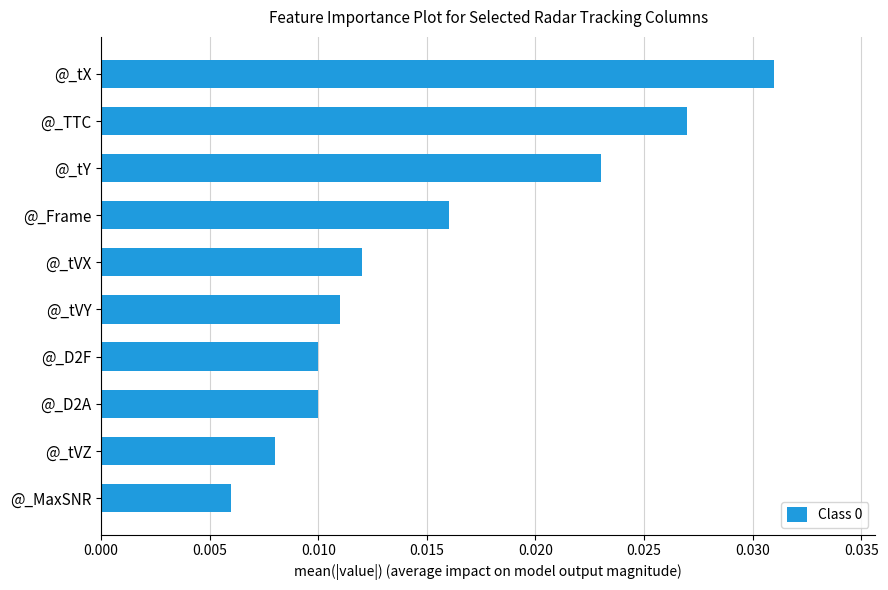

How many values are between 0 and 1?

10